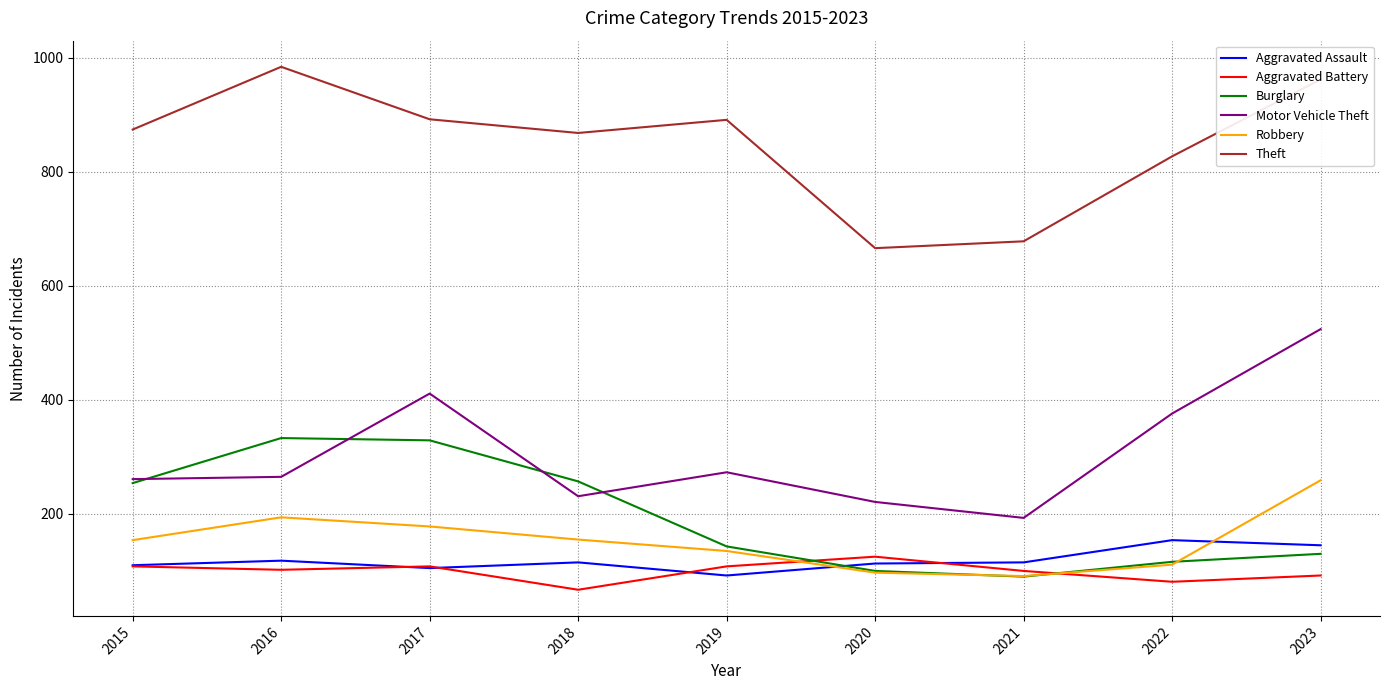

Which series changed the most between 2015 and 2021?

Theft